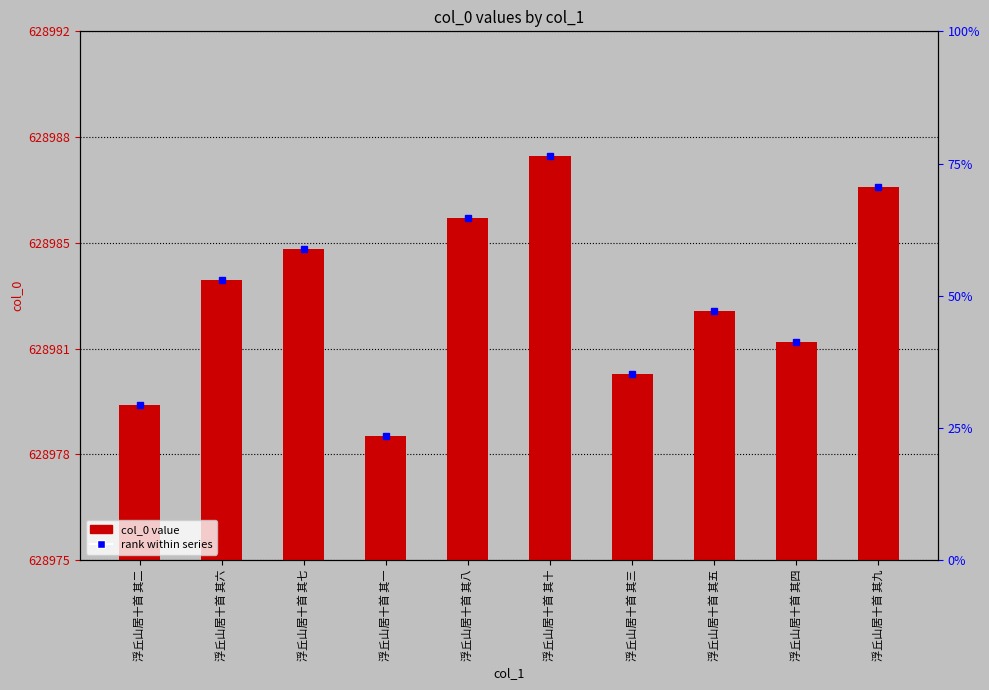

List the labels in order of value, largest first.

浮丘山居十首 其十, 浮丘山居十首 其九, 浮丘山居十首 其八, 浮丘山居十首 其七, 浮丘山居十首 其六, 浮丘山居十首 其五, 浮丘山居十首 其四, 浮丘山居十首 其三, 浮丘山居十首 其二, 浮丘山居十首 其一